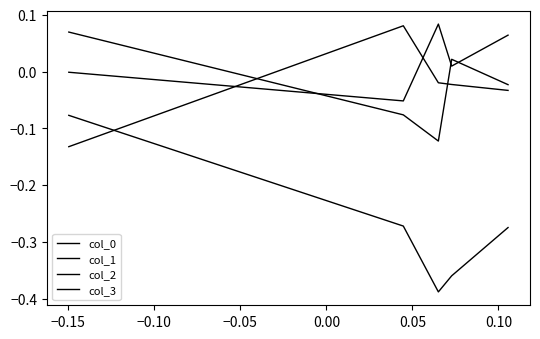

How many lines are shown in the chart?

4